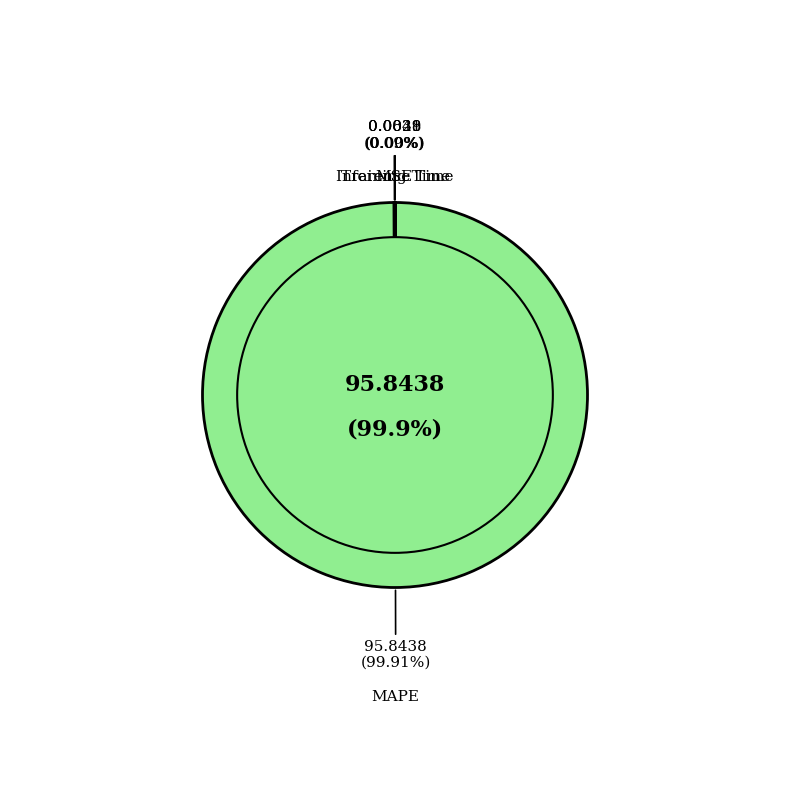

What is the change in value from MSE to MAPE?

+95.8